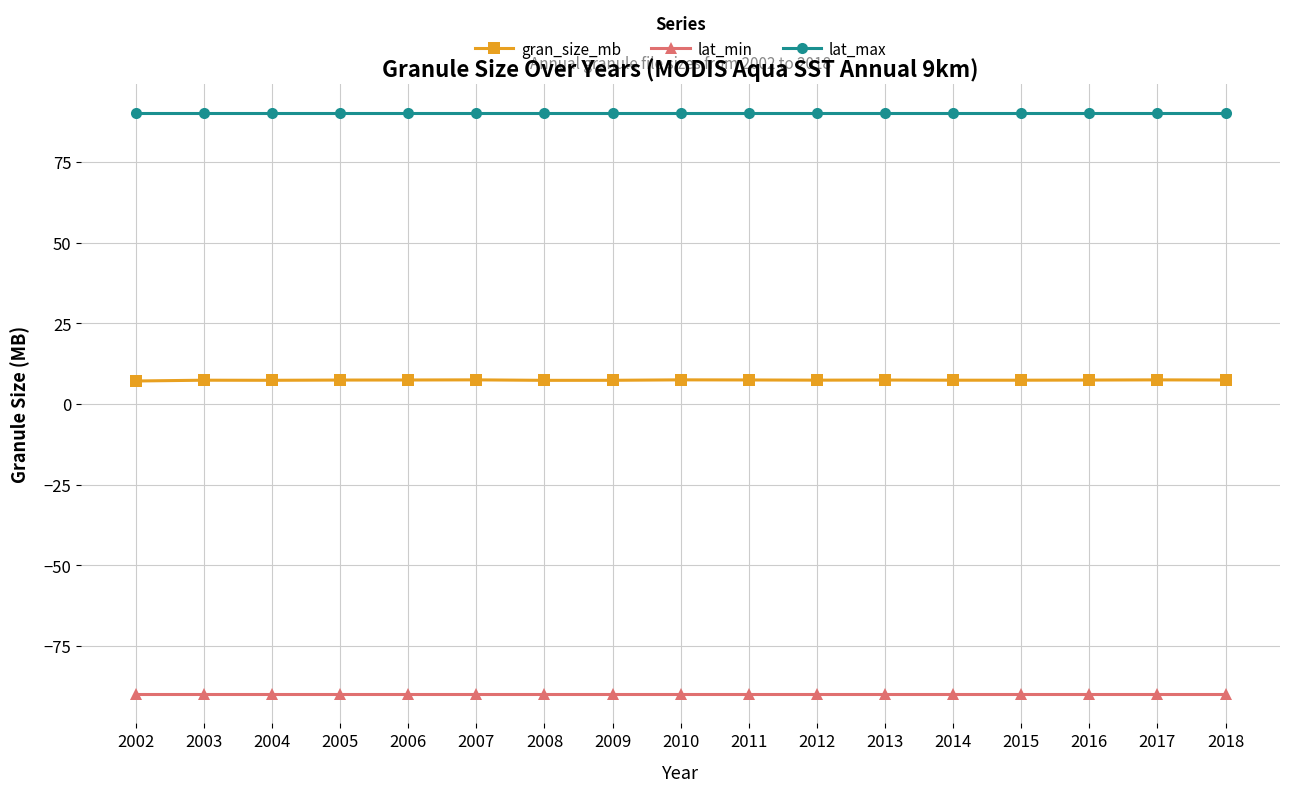

Rank the series by their average value, from lowest to highest.

lat_min, gran_size_mb, lat_max